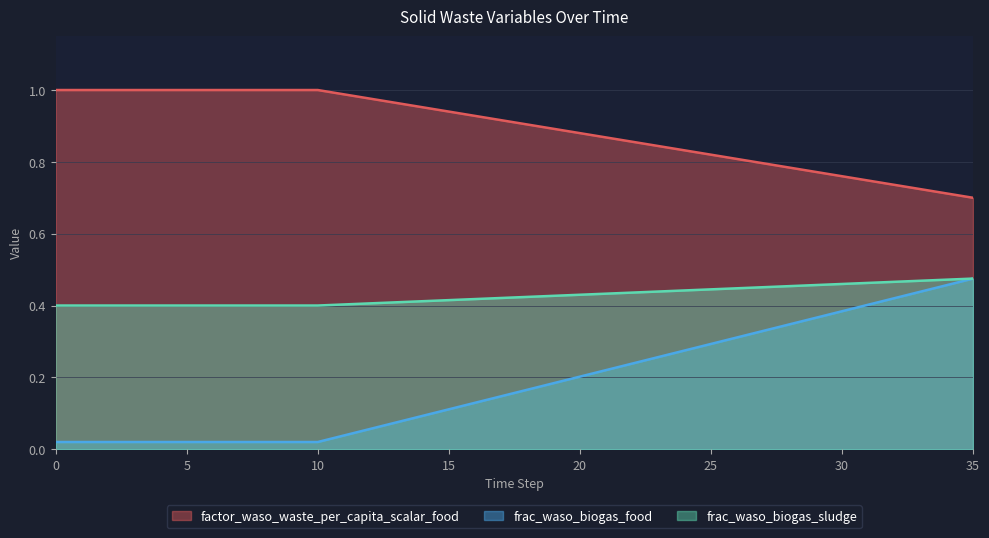

What is the greatest value displayed?

1.0